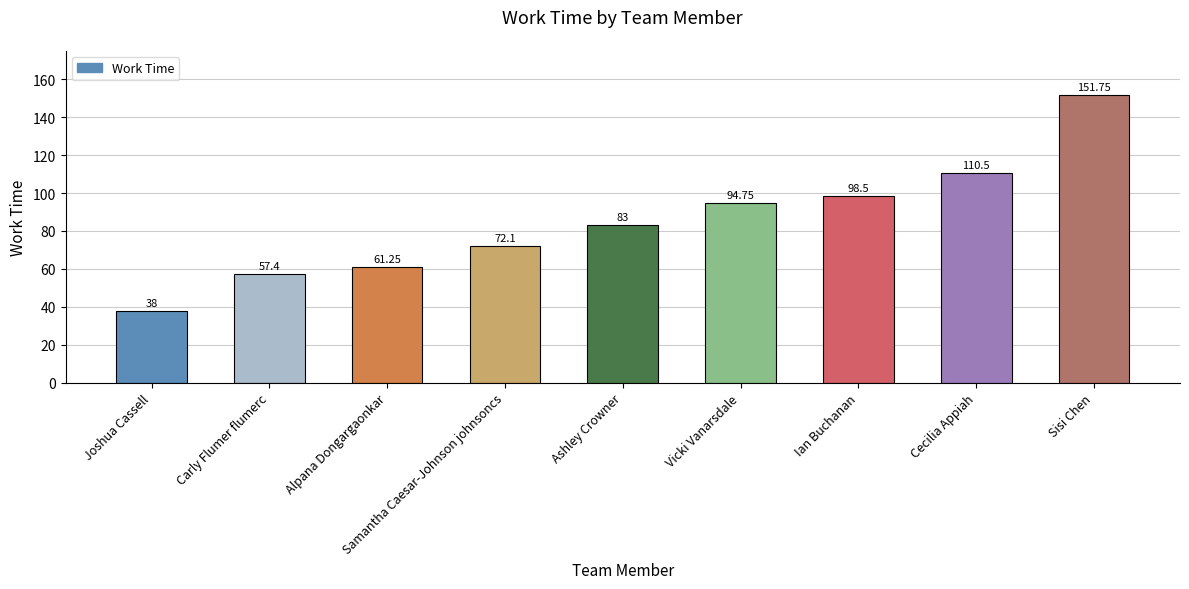

Are the bars grouped side by side (vs. stacked)?

No